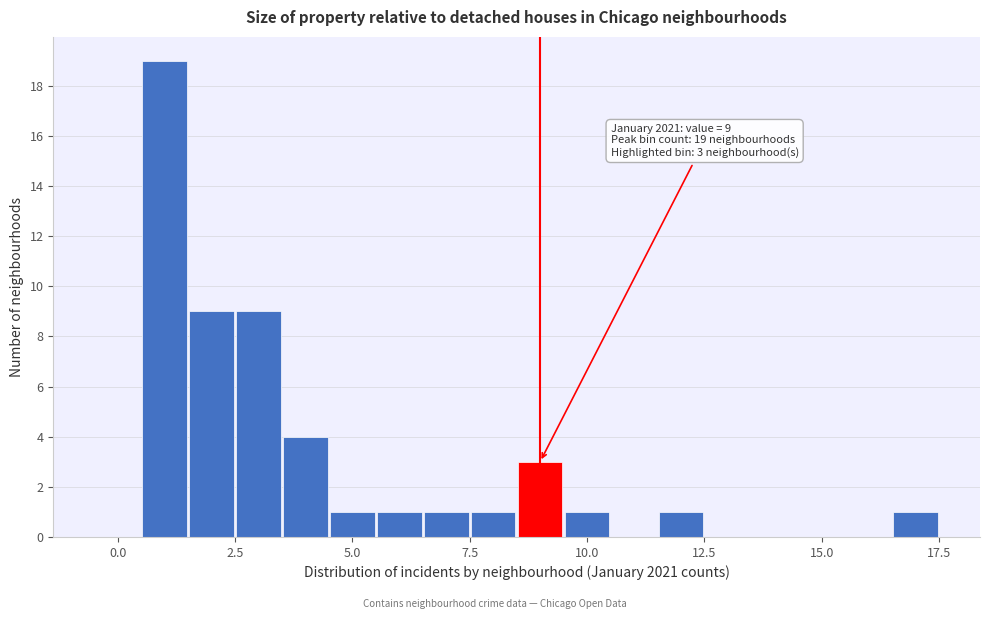

Around what value on the x-axis is the tallest bar? Give the approximate position of its centre, as read against the axis.

1.0